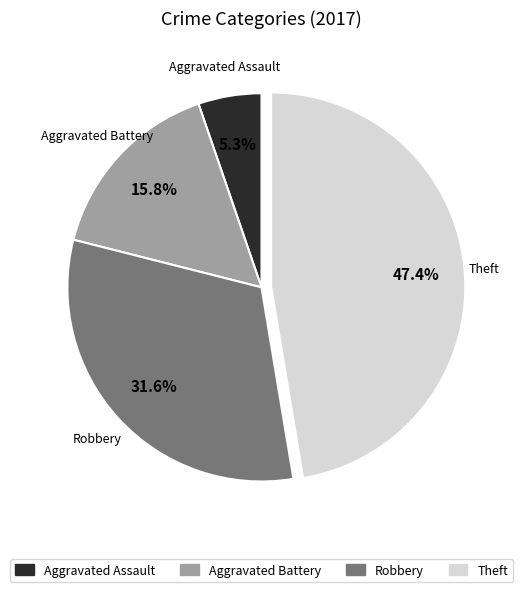

Is there any slice that represents more than half of the pie?

No